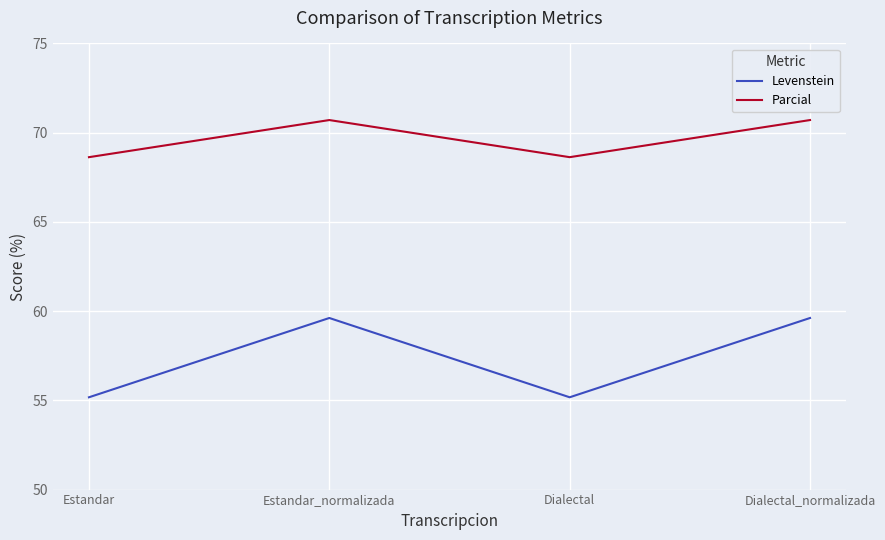

True or false: Parcial has a value of 68.6 at Dialectal.

True